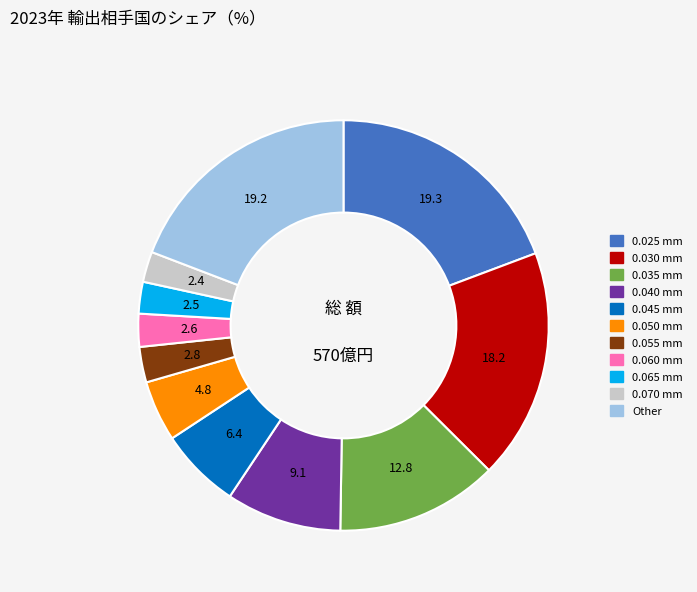

How many segments does this pie chart have?

11